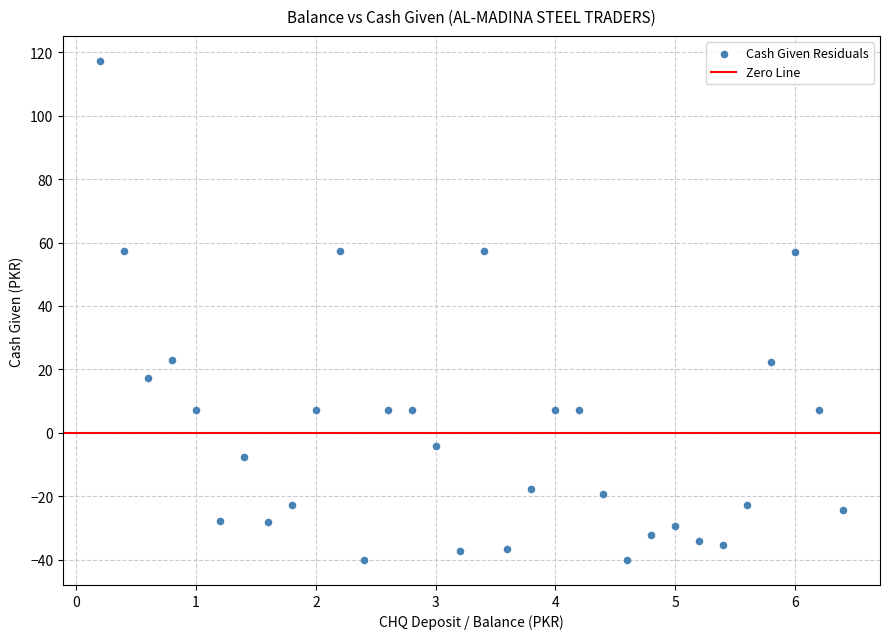

What is the range of Y values (max minus min)?

157.5